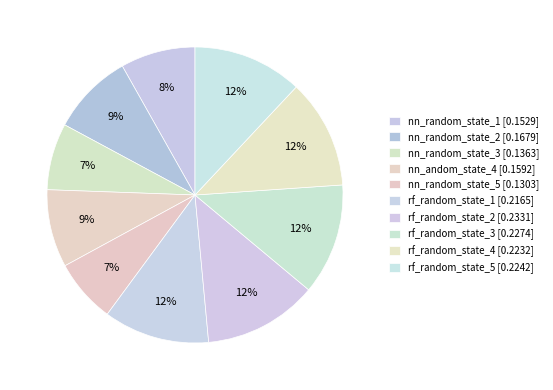

To the nearest percent, what is the average slice percentage?

10%